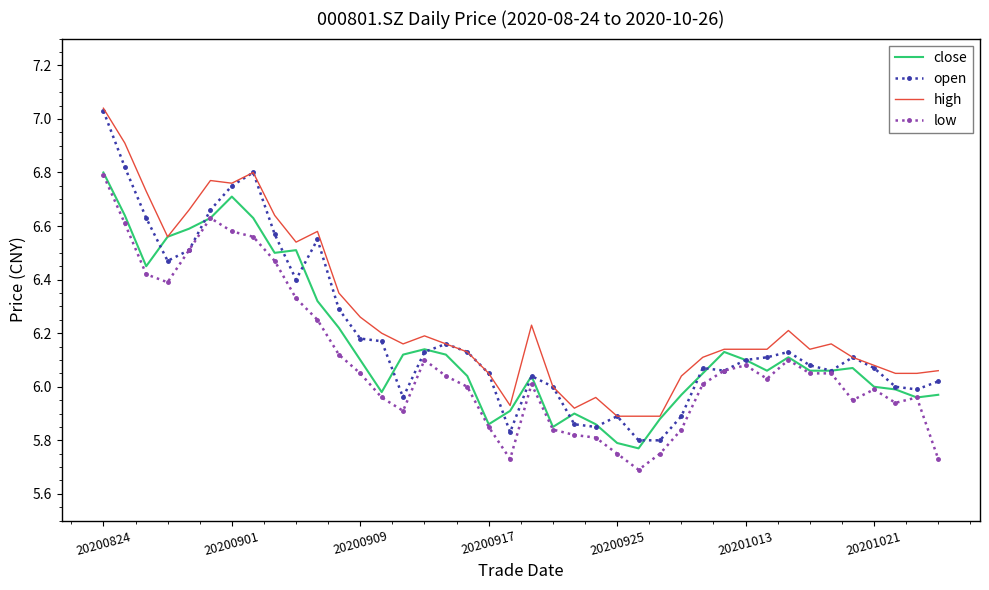

List the series in order of their overall mean, lowest first.

low, close, open, high